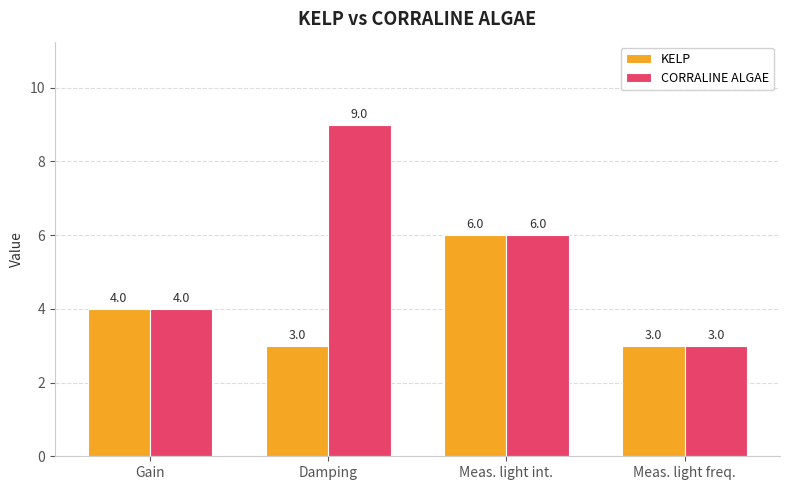

What position from the left is Damping?

2